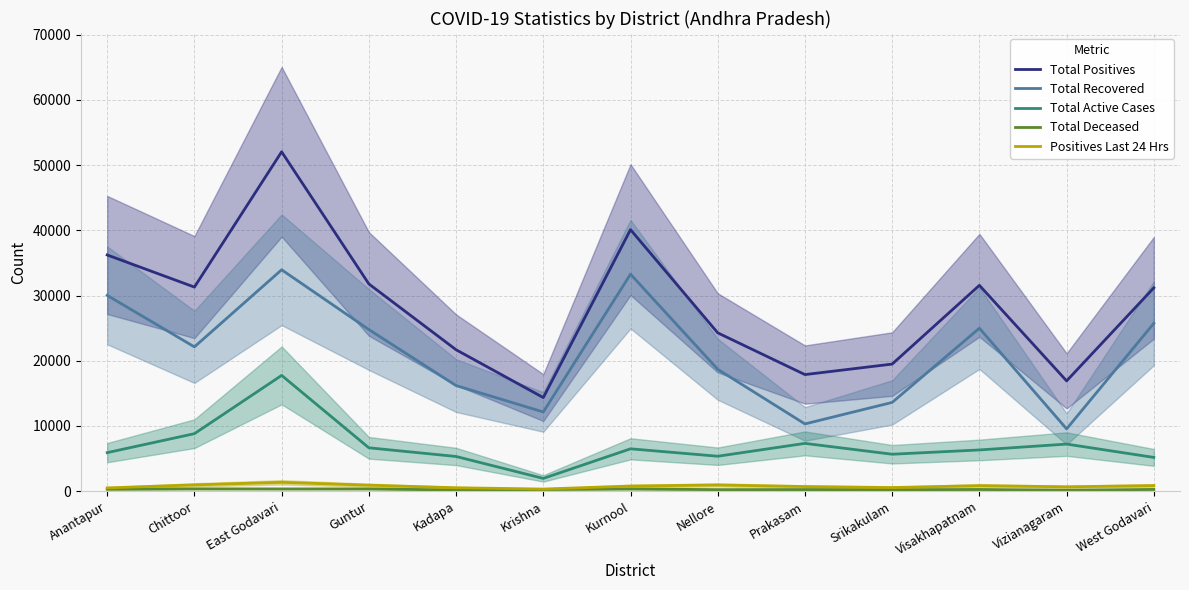

What is the label of the 5th point from the left?

Kadapa